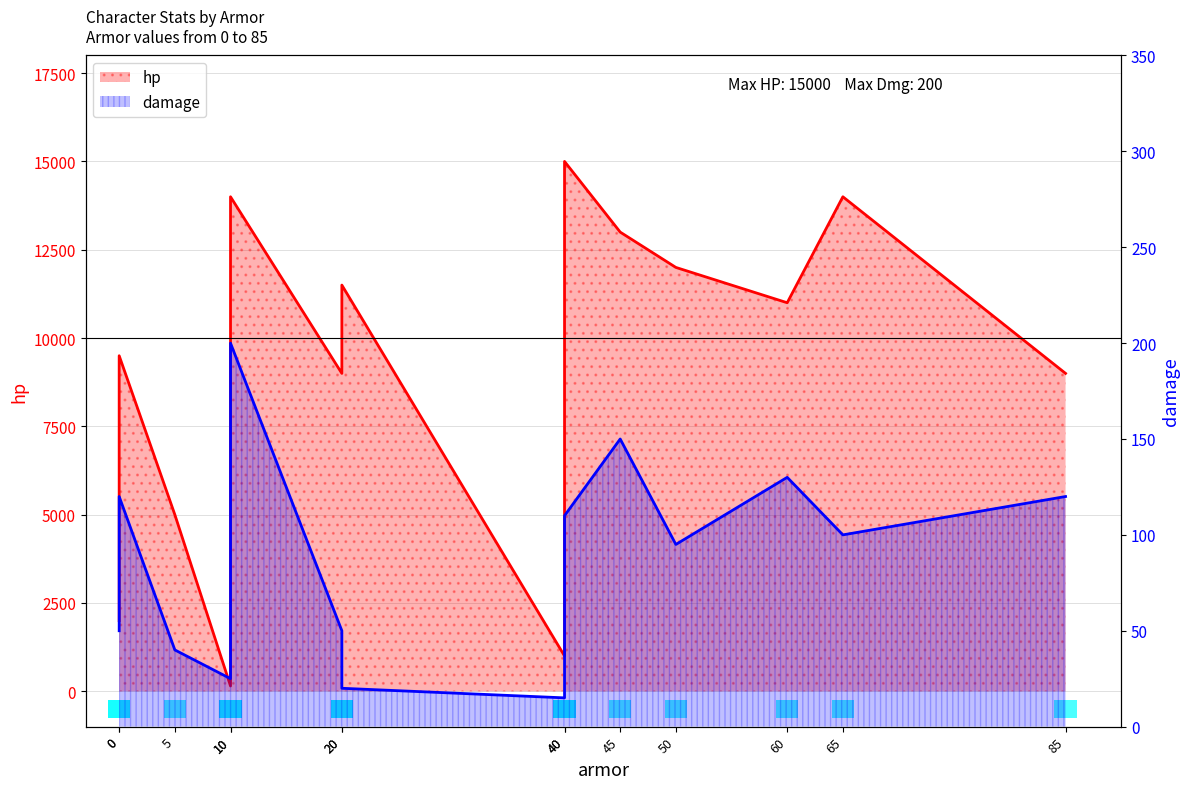

The damage series shows 297 at 10. True or false?

False